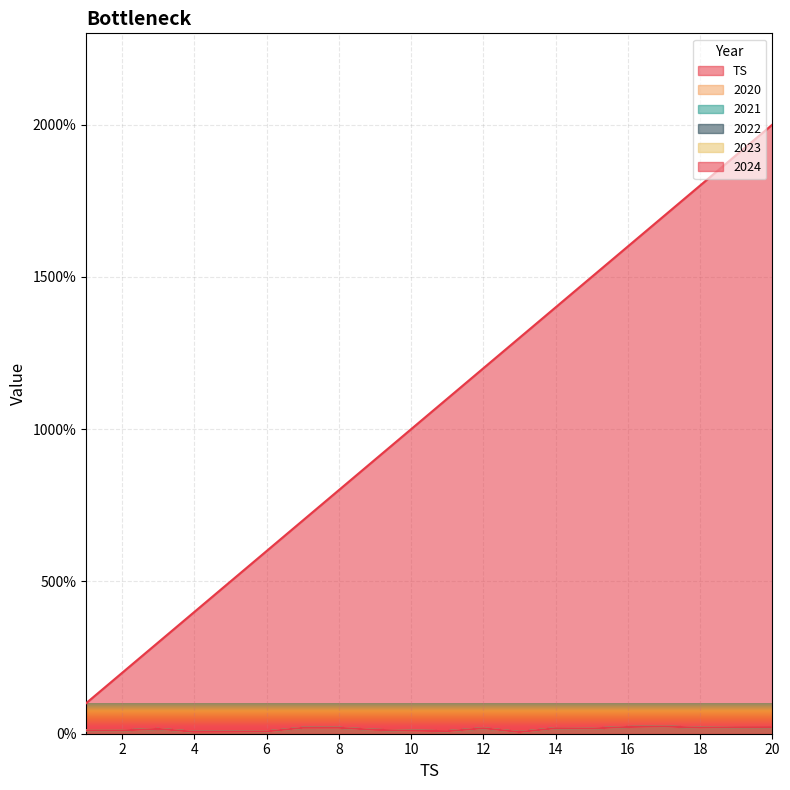

Reading right to left, what are all the values shown in this chart?

TS: 20=20.0	19=19.0	18=18.0	17=17.0	16=16.0	15=15.0	14=14.0	13=13.0	12=12.0	11=11.0	10=10.0	9=9.0	8=8.0	7=7.0	6=6.0	5=5.0	4=4.0	3=3.0	2=2.0	1=1.0
2020: 20=0.2	19=0.2	18=0.2	17=0.2	16=0.2	15=0.2	14=0.2	13=0.1	12=0.2	11=0.1	10=0.1	9=0.1	8=0.2	7=0.2	6=0.1	5=0.1	4=0.1	3=0.2	2=0.1	1=0.1
2021: 20=0.2	19=0.2	18=0.2	17=0.2	16=0.2	15=0.2	14=0.2	13=0.1	12=0.2	11=0.1	10=0.1	9=0.1	8=0.2	7=0.2	6=0.1	5=0.1	4=0.1	3=0.2	2=0.1	1=0.1
2022: 20=0.2	19=0.2	18=0.2	17=0.2	16=0.2	15=0.2	14=0.2	13=0.1	12=0.2	11=0.1	10=0.1	9=0.1	8=0.2	7=0.2	6=0.1	5=0.1	4=0.1	3=0.2	2=0.1	1=0.1
2023: 20=0.2	19=0.2	18=0.2	17=0.2	16=0.2	15=0.2	14=0.2	13=0.1	12=0.2	11=0.1	10=0.1	9=0.1	8=0.2	7=0.2	6=0.1	5=0.1	4=0.1	3=0.2	2=0.1	1=0.1
2024: 20=0.2	19=0.2	18=0.2	17=0.2	16=0.2	15=0.2	14=0.2	13=0.1	12=0.2	11=0.1	10=0.1	9=0.1	8=0.2	7=0.2	6=0.1	5=0.1	4=0.1	3=0.2	2=0.1	1=0.1